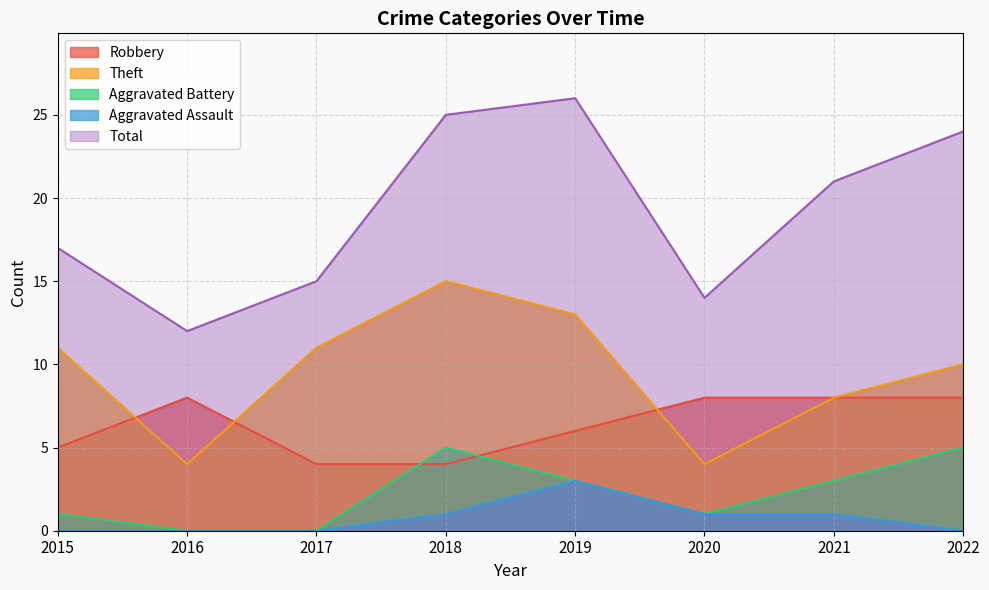

How many categories are shown in the chart?

8